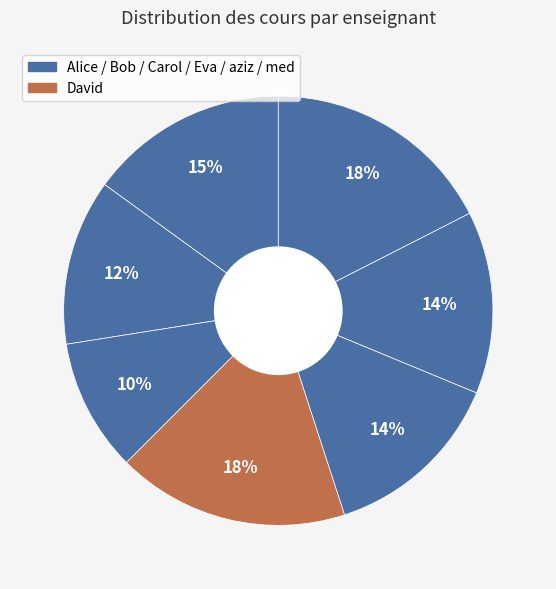

Rank the categories by value from highest to lowest.

David, med, Alice, Eva, aziz, Bob, Carol